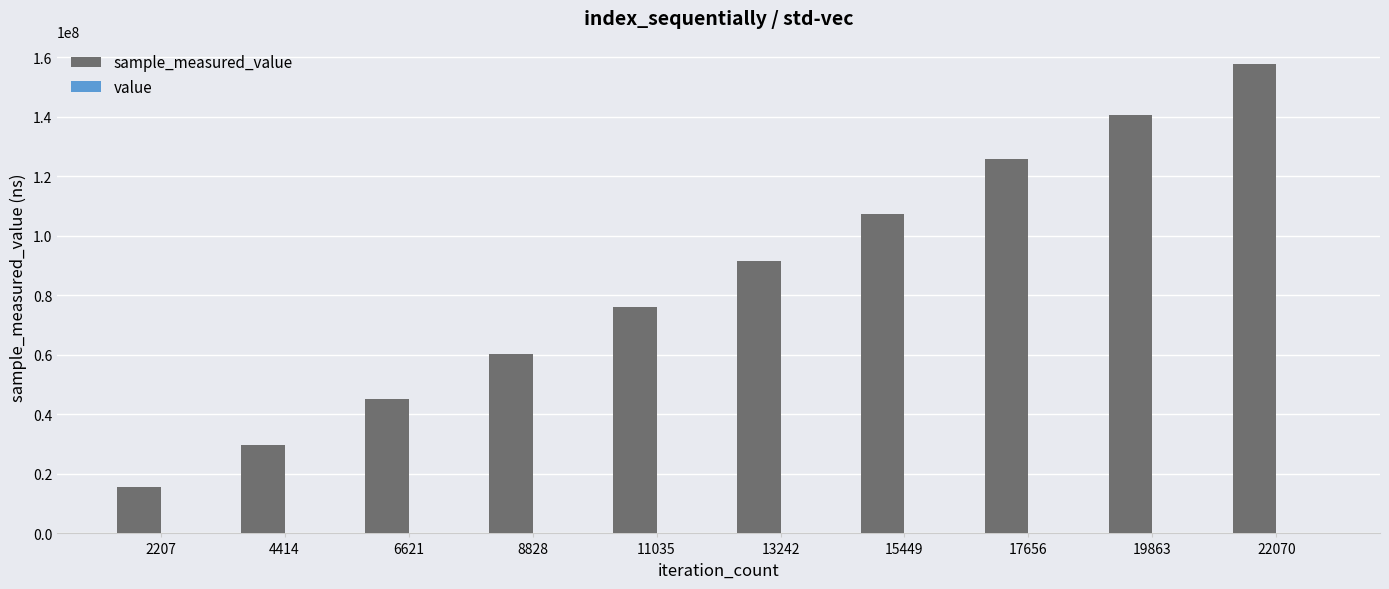

Which series changed the most between 8828 and 17656?

sample_measured_value